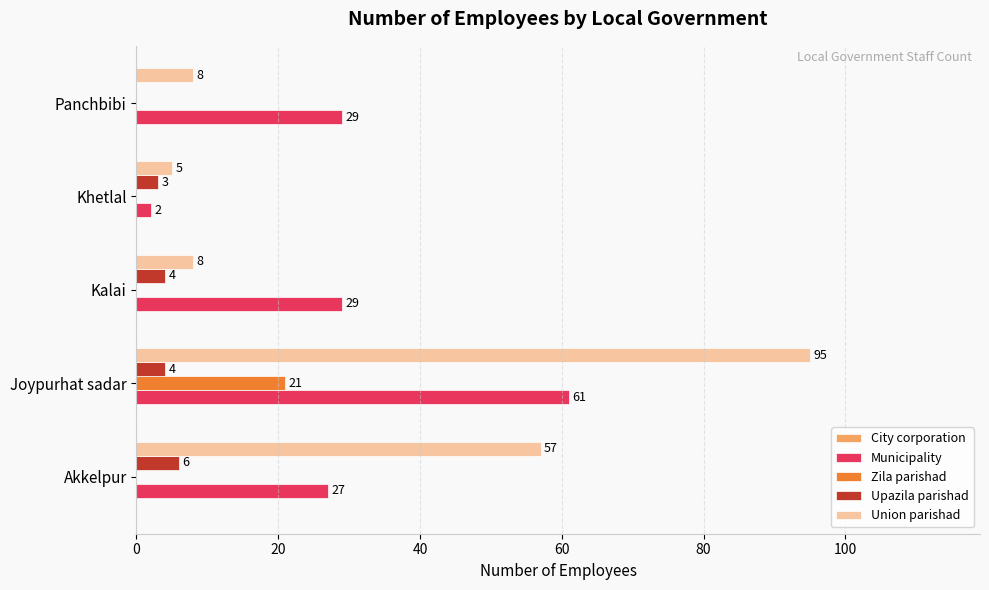

Which series has the largest total across all categories?

Union parishad